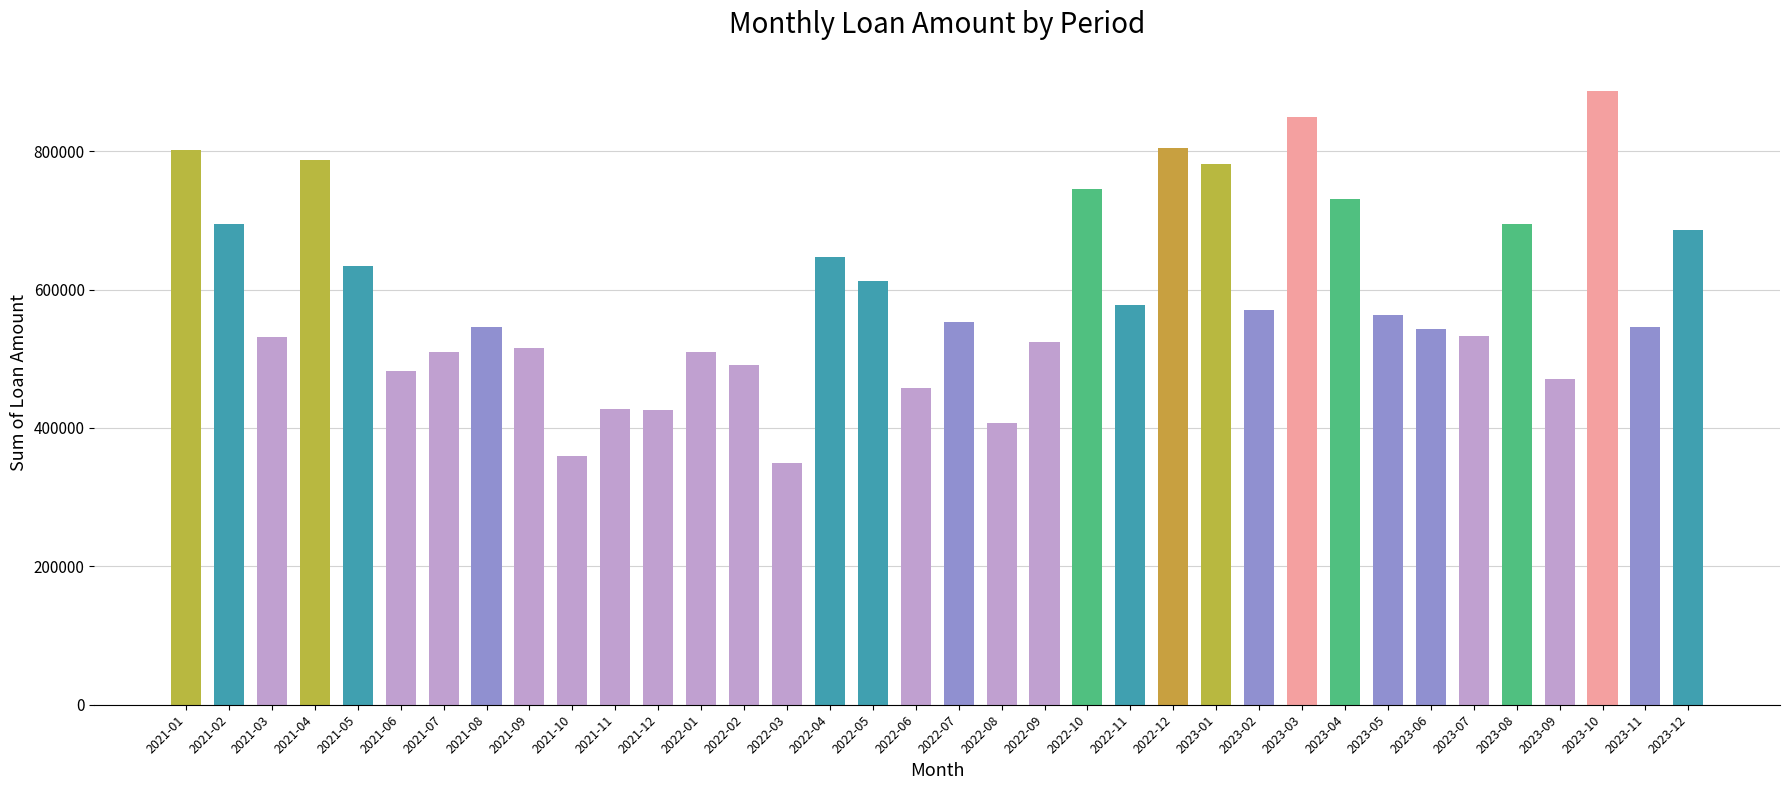

At which category does the chart reach its peak across all series?

2023-10